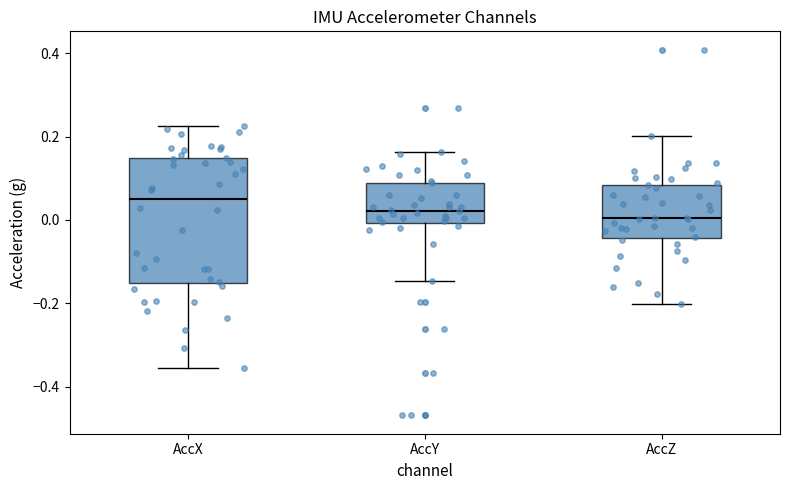

Where is the upper edge of the box for AccY on the y-axis? The values are not printed on the chart, so give them approximately, as read against the axis.

0.08